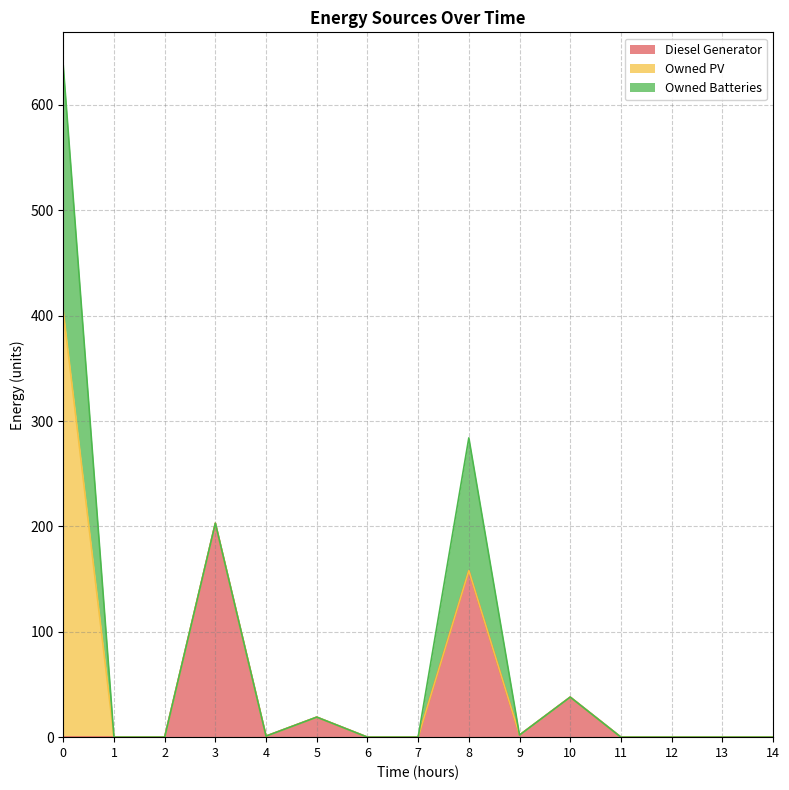

What is the average value of the Owned PV series?

27